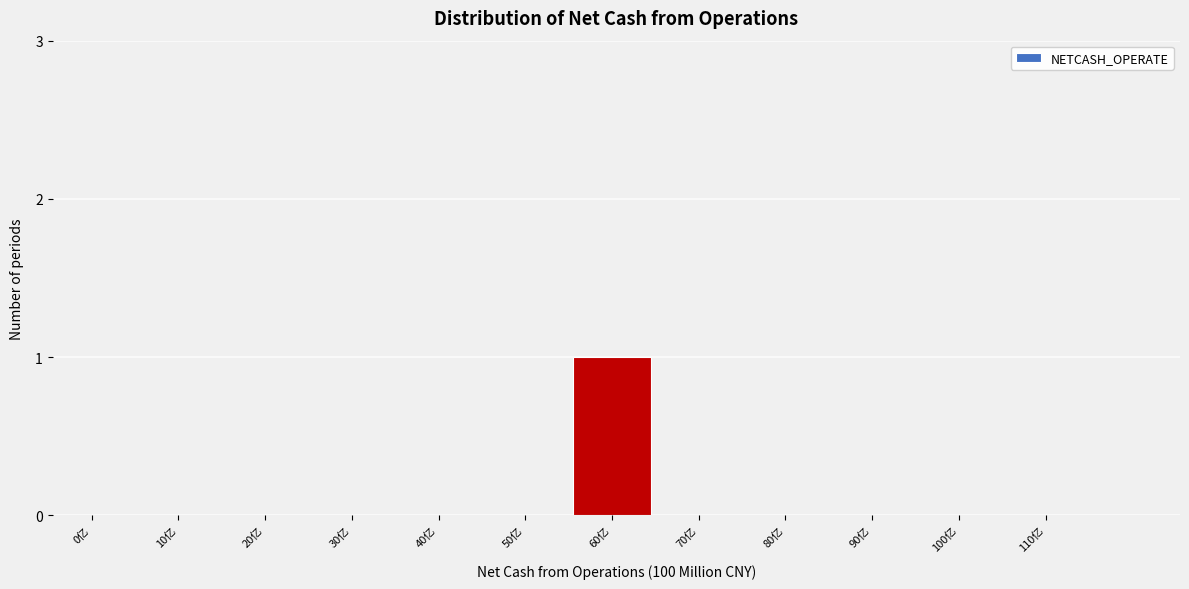

Reading left to right, list all the values displayed in this chart.

0亿=0	10亿=0	20亿=0	30亿=0	40亿=0	50亿=0	60亿=1	70亿=0	80亿=0	90亿=0	100亿=0	110亿=0